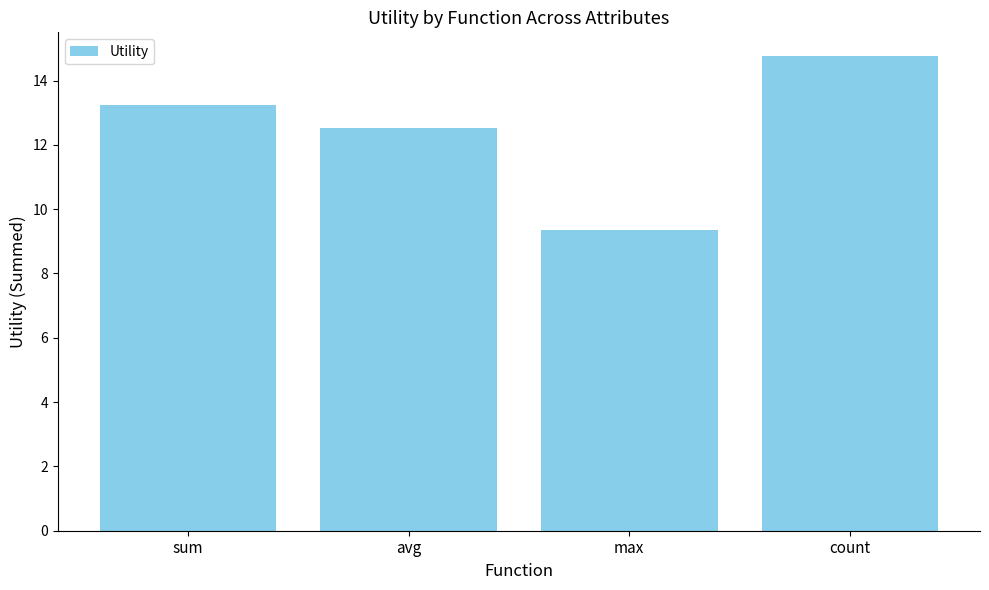

At which label does the data first exceed 13?

sum